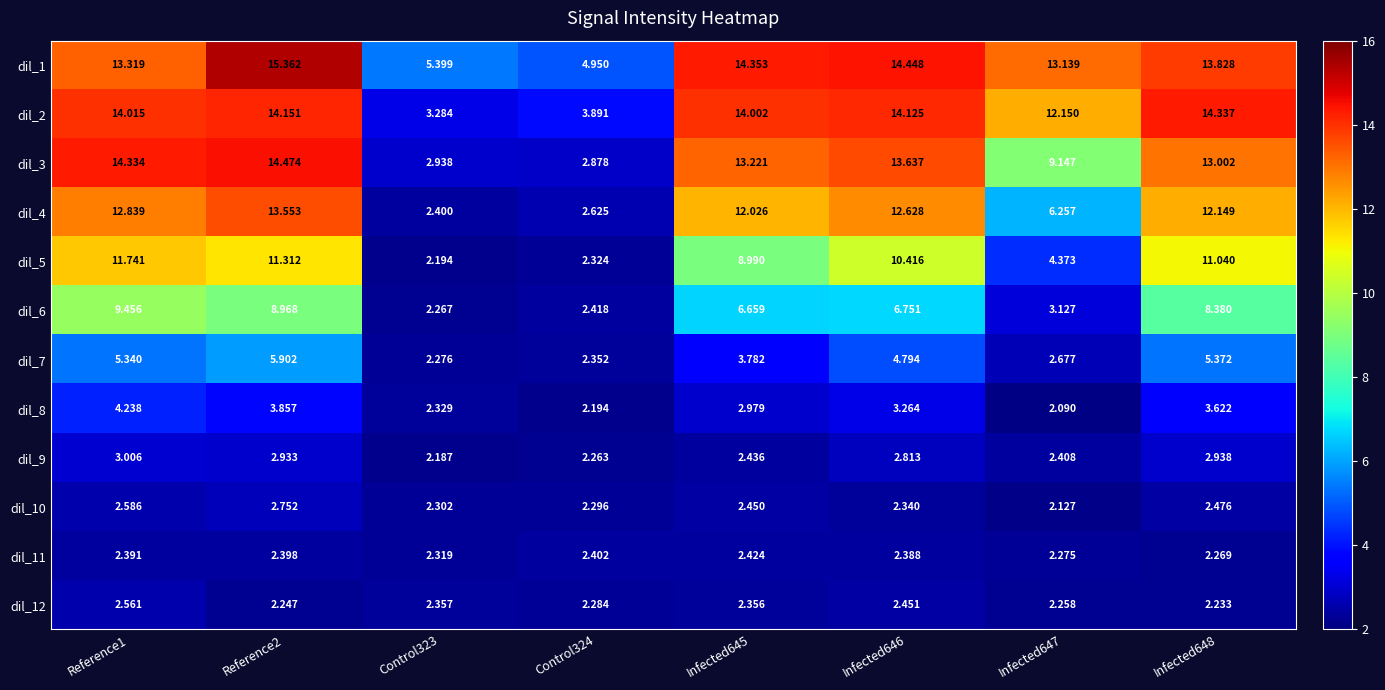

At Infected648, list the series in order from largest to smallest.

dil_2, dil_1, dil_3, dil_4, dil_5, dil_6, dil_7, dil_8, dil_9, dil_10, dil_11, dil_12